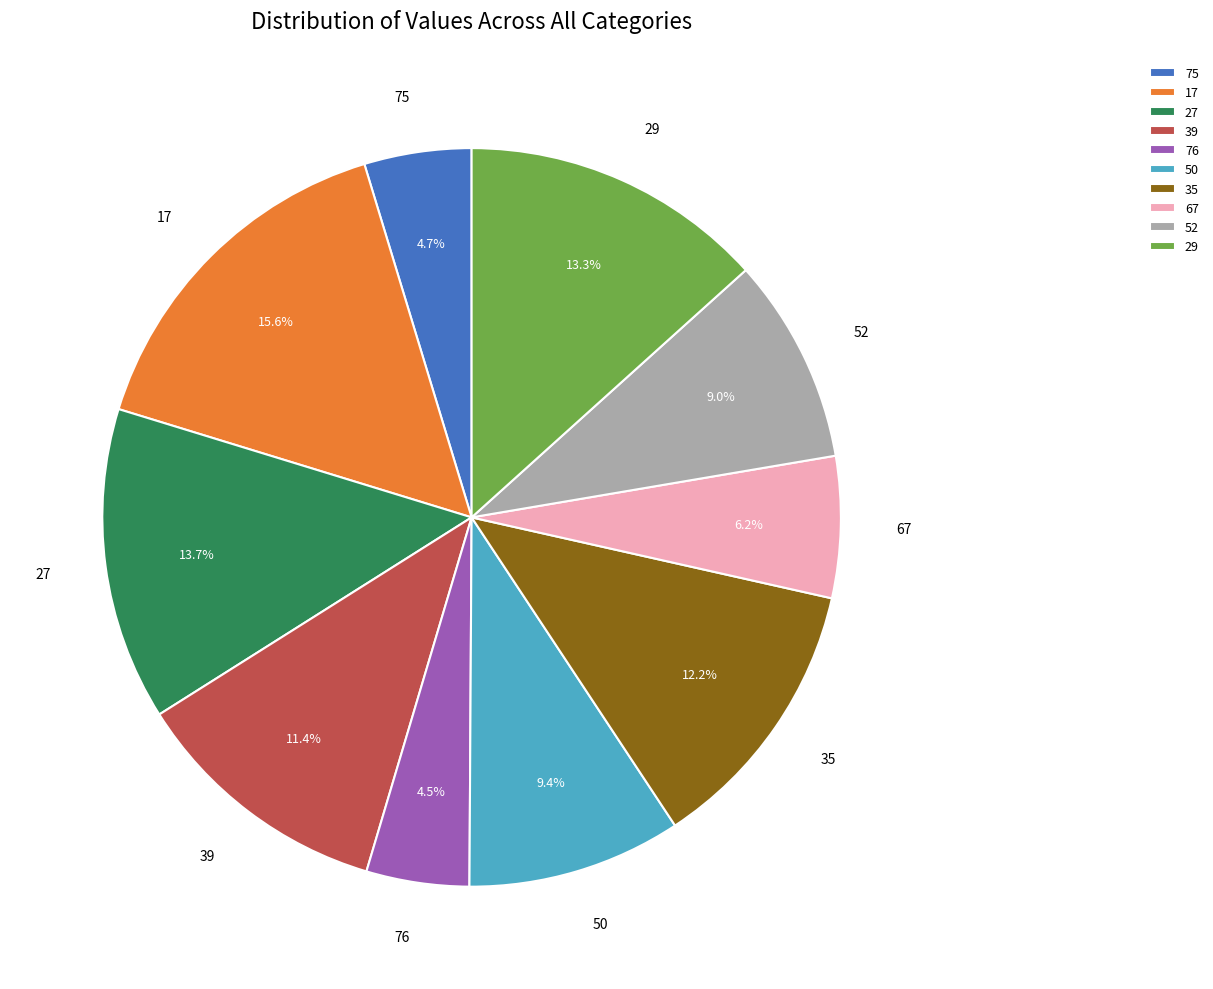

Approximately how many times larger is the value at 17 compared to 52?

1.7